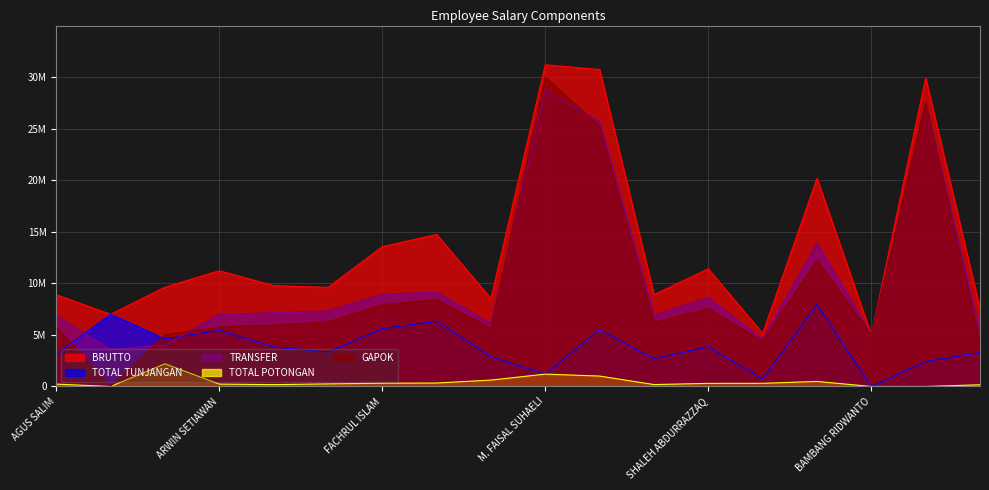

Reading right to left, transcribe all the data shown in this chart.

BRUTTO: 7512500	29915318	5000000	20194178	5140968	11409877	8906439	30731796	31200000	8523863	14742598	13553555	9606686	9783110	11224593	9621225	7000000	8895134
TOTAL TUNJANGAN: 3312500	2415318	0	7960000	742500	3862500	2700000	5500000	1200000	2880000	6330000	5620000	3345000	3832282	5452500	4612500	7000000	3120000
TRANSFER: 5132000	27500000	5000000	13904813	4570576	8625484	6920247	25662527	28800000	6103039	9156097	8936214	7331221	7152304	6981212	4008377	3600000	6864130
TOTAL POTONGAN: 168000	0	0	489365	307892	301893	186192	1009269	1200000	620824	336501	317341	250465	178524	230881	2200348	0	231004
GAPOK: 4200000	27500000	5000000	12234178	4398468	7547377	6206439	25231796	30000000	5643863	8412598	7933555	6261686	5950828	5772093	5008725	0	5775134